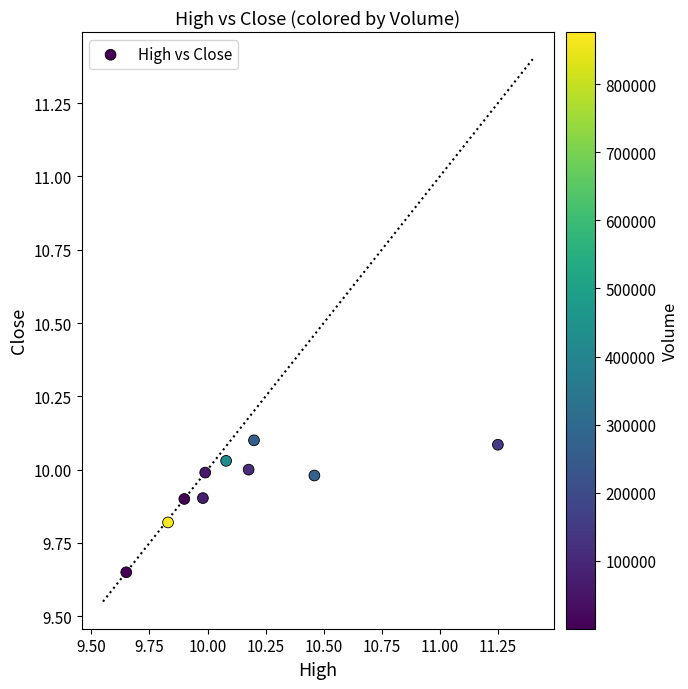

What is the range of X values (max minus min)?

1.6